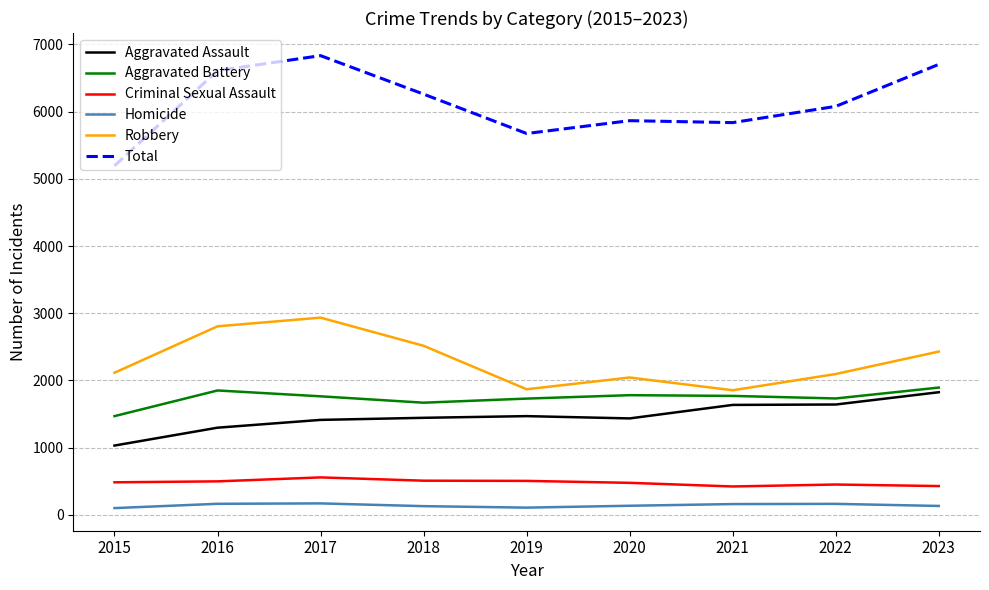

At which category does the chart reach its peak across all series?

2017